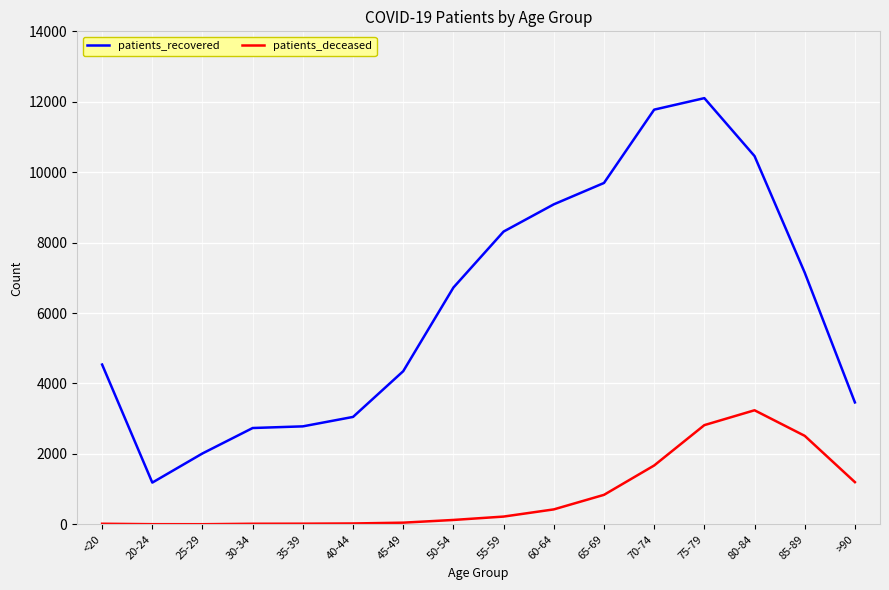

What is the difference between the maximum and minimum values in the patients_deceased series?

3236